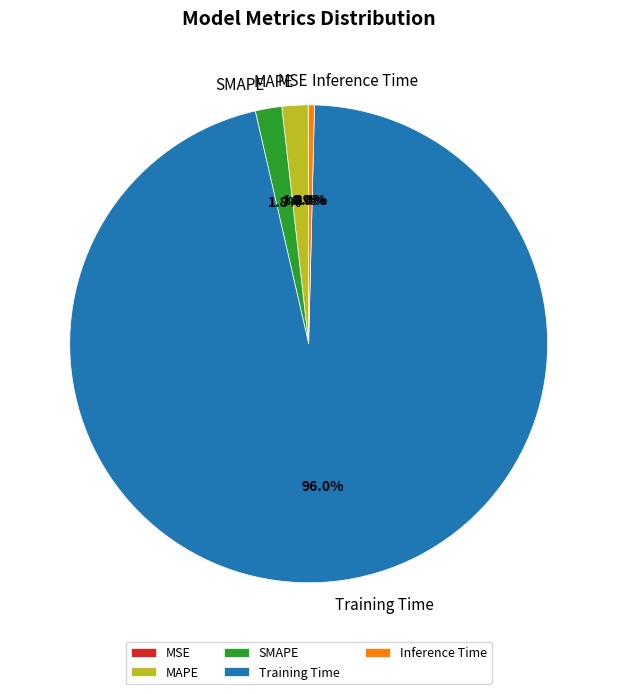

What is the largest slice in the pie chart?

Training Time